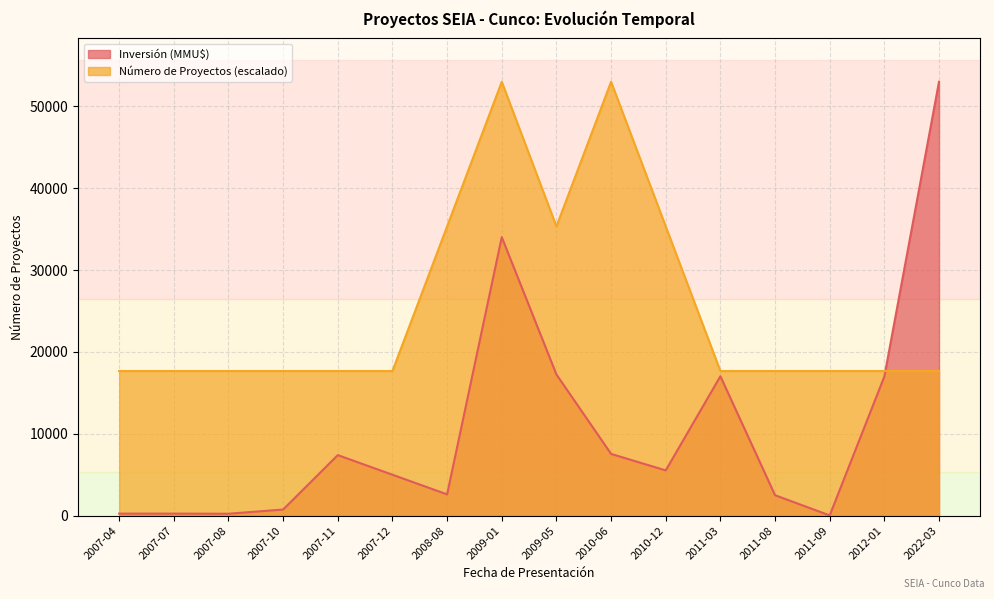

What is the label of the 16th point from the right?

2007-04